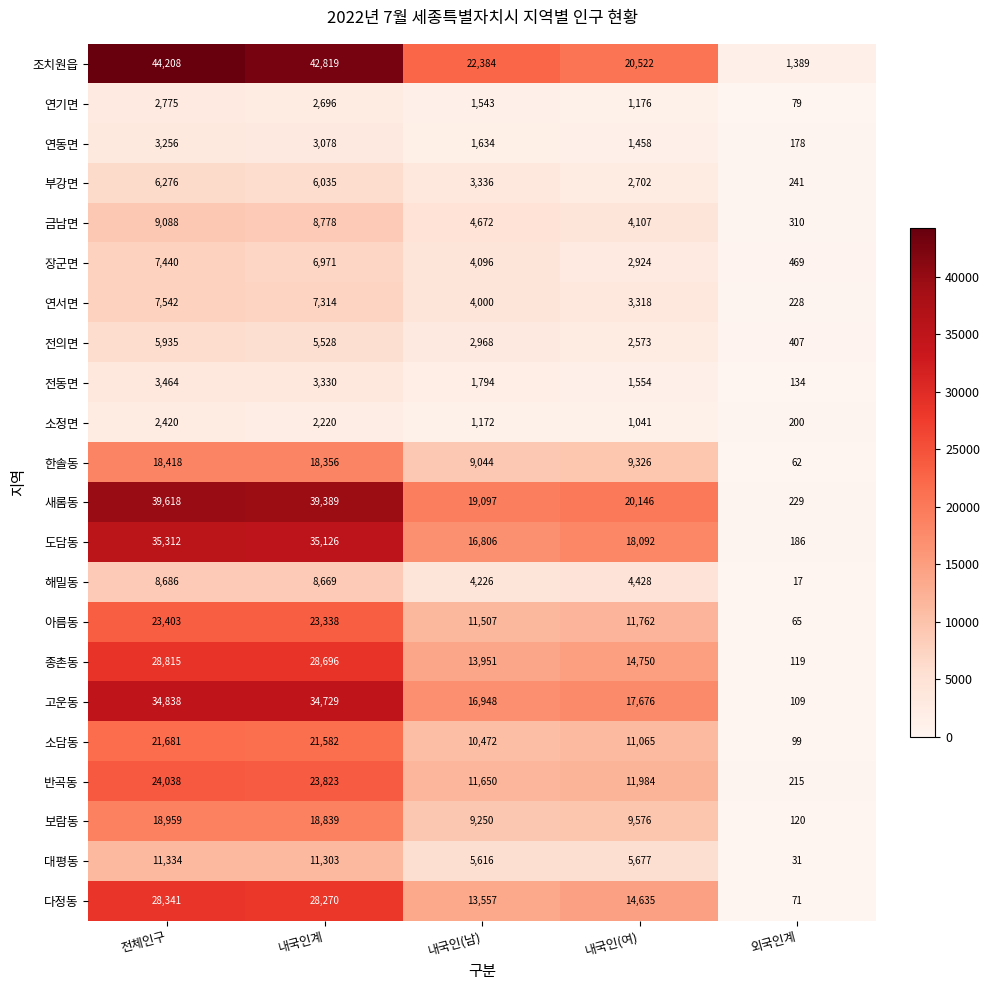

At which category is the sum across all series the highest?

전체인구